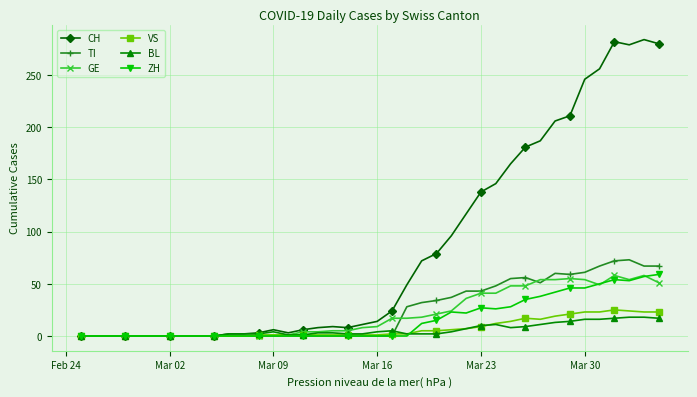

How many lines are shown in the chart?

6